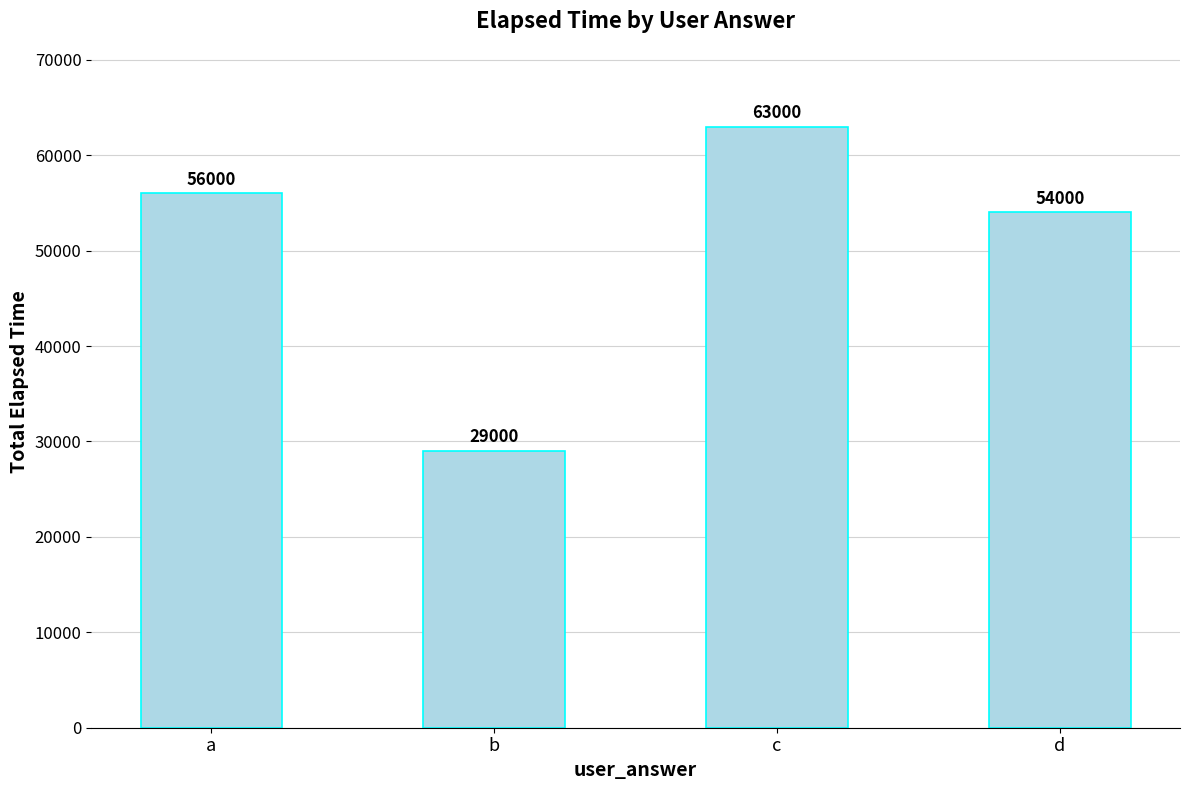

The chart shows a value of 87214 at a. True or false?

False